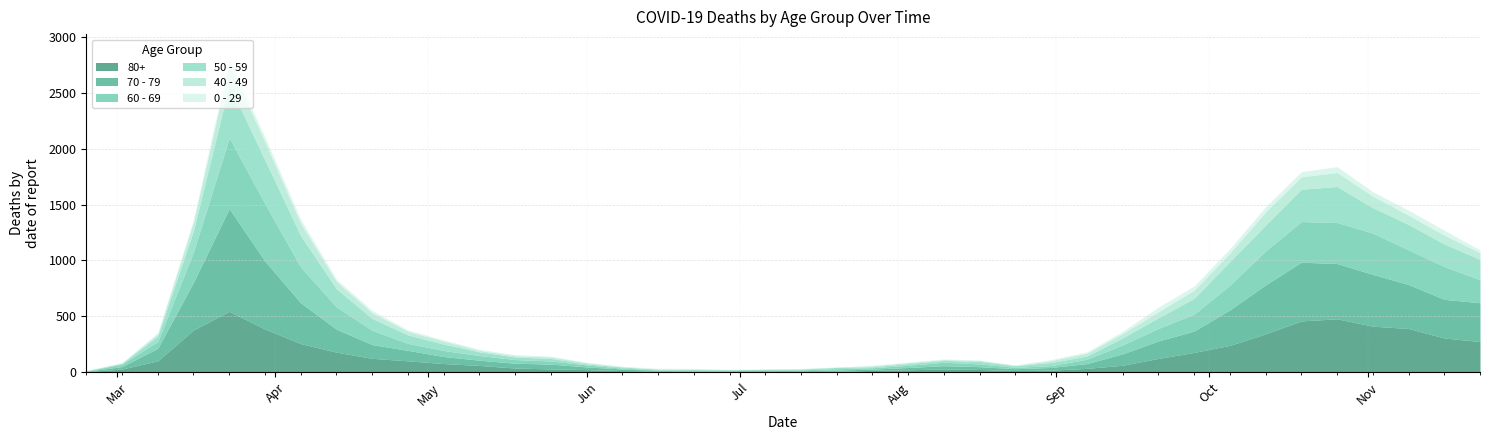

At which category is the sum across all series the highest?

2020-03-23